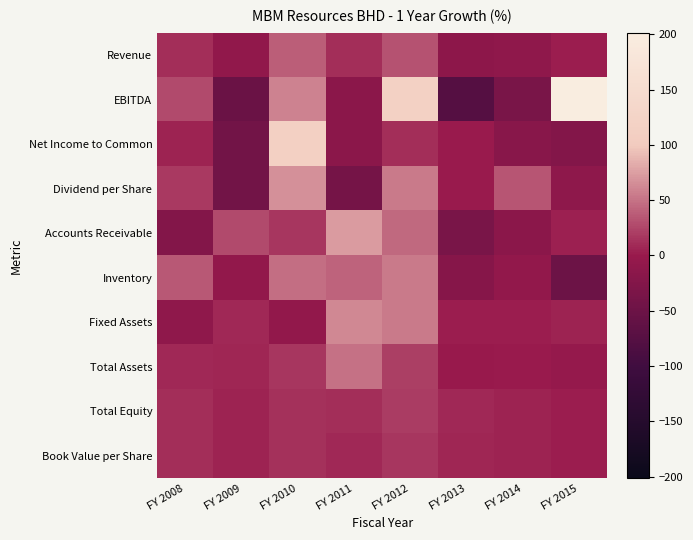

Reading right to left, list all the values displayed in this chart.

Revenue: FY 2015=2.3	FY 2014=-9.5	FY 2013=-13.6	FY 2012=33.0	FY 2011=11.6	FY 2010=38.7	FY 2009=-8.4	FY 2008=11.3
EBITDA: FY 2015=201.5	FY 2014=-35.5	FY 2013=-76.7	FY 2012=117.9	FY 2011=-15.0	FY 2010=58.9	FY 2009=-53.4	FY 2008=27.5
Net Income to Common: FY 2015=-25.1	FY 2014=-18.7	FY 2013=1.2	FY 2012=12.5	FY 2011=-14.7	FY 2010=113.6	FY 2009=-43.2	FY 2008=6.0
Dividend per Share: FY 2015=-12.5	FY 2014=33.3	FY 2013=0.0	FY 2012=54.9	FY 2011=-40.0	FY 2010=66.7	FY 2009=-42.5	FY 2008=18.6
Accounts Receivable: FY 2015=3.7	FY 2014=-14.4	FY 2013=-35.9	FY 2012=45.1	FY 2011=73.4	FY 2010=16.6	FY 2009=27.4	FY 2008=-24.5
Inventory: FY 2015=-48.9	FY 2014=-6.9	FY 2013=-20.5	FY 2012=54.9	FY 2011=42.1	FY 2010=48.6	FY 2009=-7.1	FY 2008=35.6
Fixed Assets: FY 2015=5.1	FY 2014=1.7	FY 2013=1.6	FY 2012=54.0	FY 2011=61.7	FY 2010=-7.5	FY 2009=8.8	FY 2008=-10.2
Total Assets: FY 2015=-3.7	FY 2014=0.7	FY 2013=-1.3	FY 2012=21.0	FY 2011=50.0	FY 2010=16.5	FY 2009=7.3	FY 2008=8.4
Total Equity: FY 2015=3.0	FY 2014=5.2	FY 2013=8.2	FY 2012=19.2	FY 2011=12.4	FY 2010=13.0	FY 2009=5.2	FY 2008=11.4
Book Value per Share: FY 2015=2.7	FY 2014=5.8	FY 2013=7.4	FY 2012=16.4	FY 2011=8.7	FY 2010=13.6	FY 2009=5.3	FY 2008=11.9